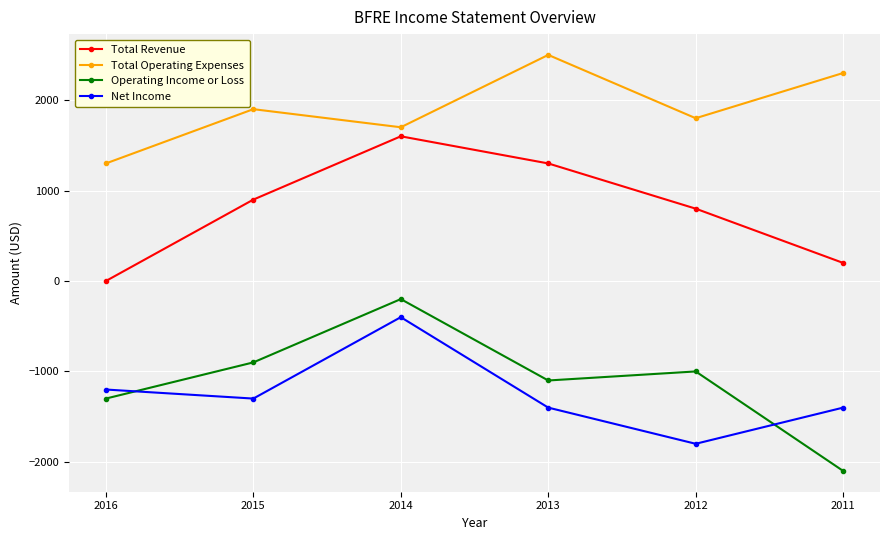

Where does the Operating Income or Loss series first go above -1000?

2015